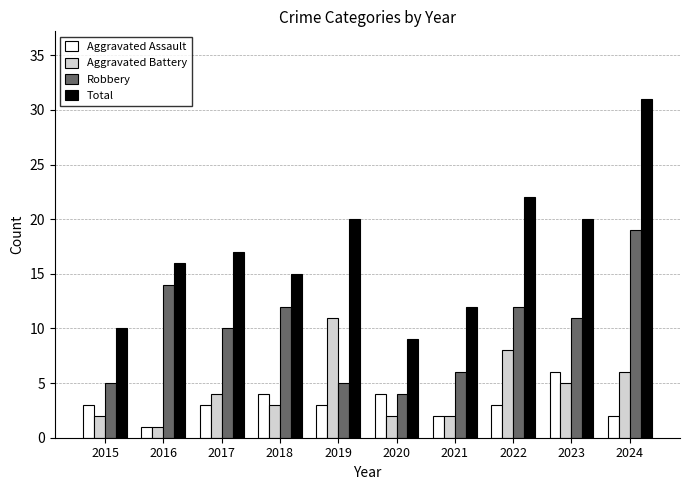

Count the number of categories in the chart.

10